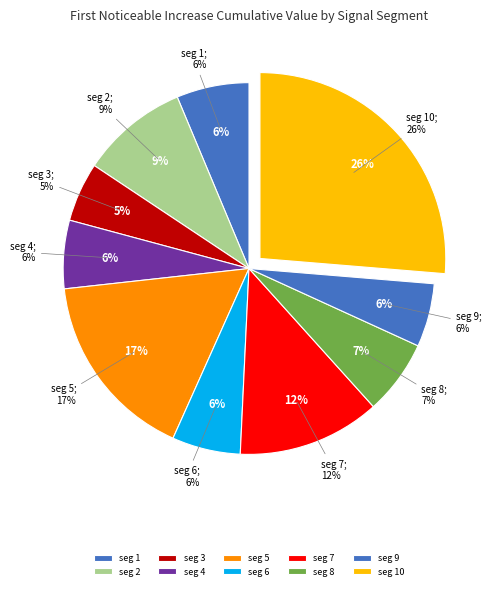

What percentage is the signal segment 4 slice, to the nearest percent?

6%